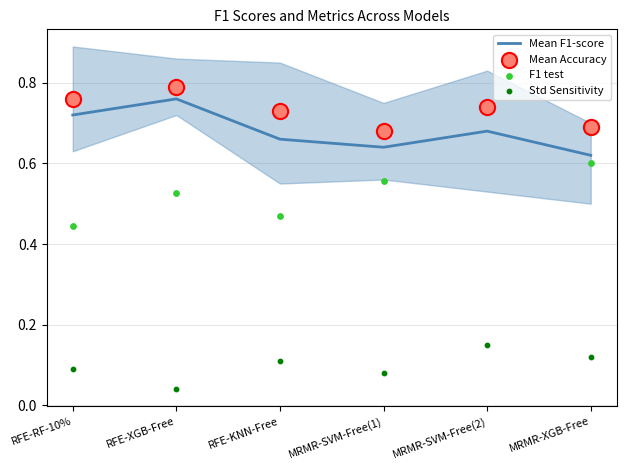

Which series reaches the minimum Y coordinate?

Std Sensitivity